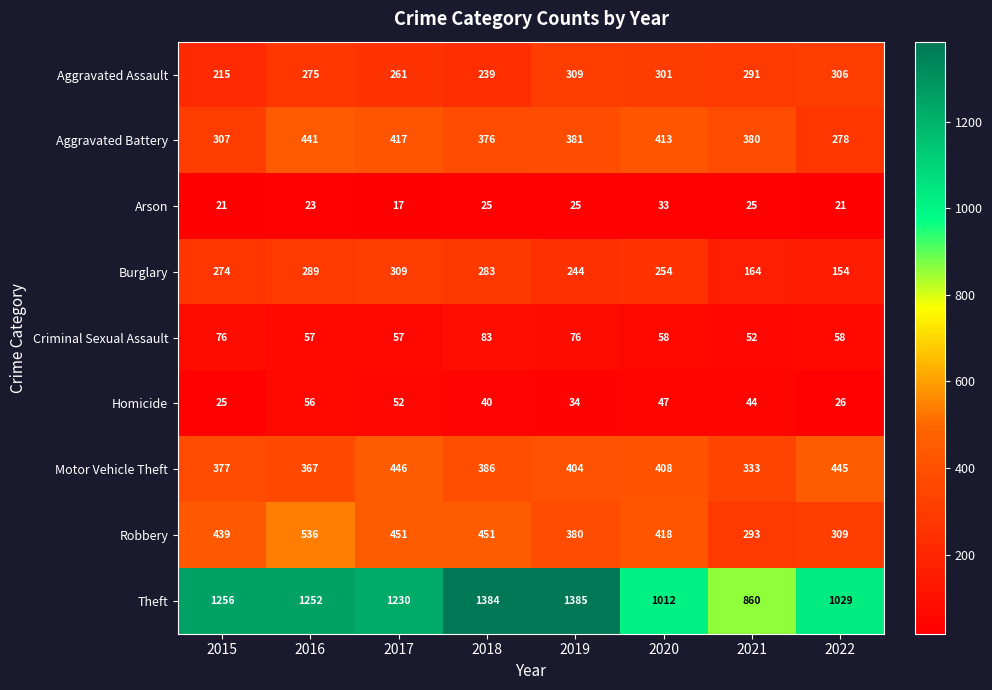

What is the greatest value displayed?

1385